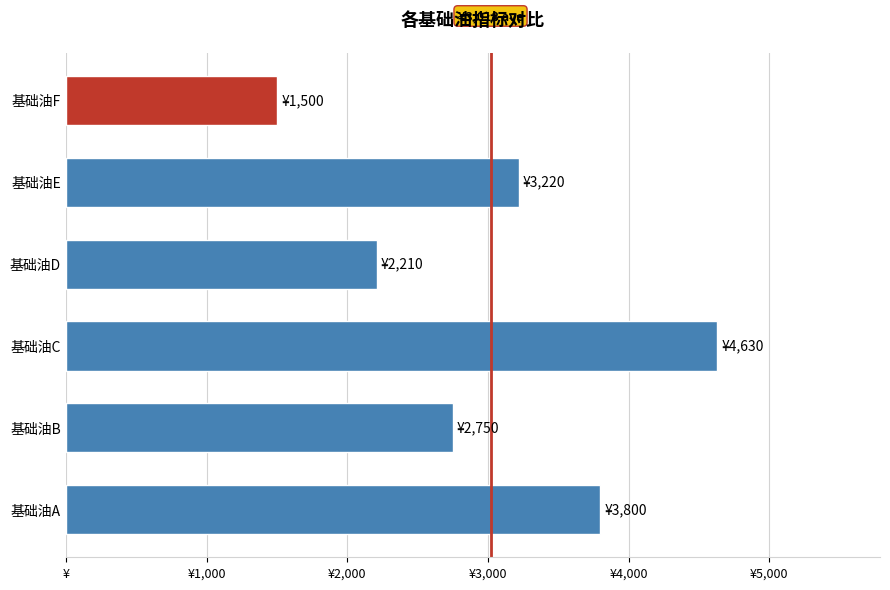

Does the chart contain any negative values?

No